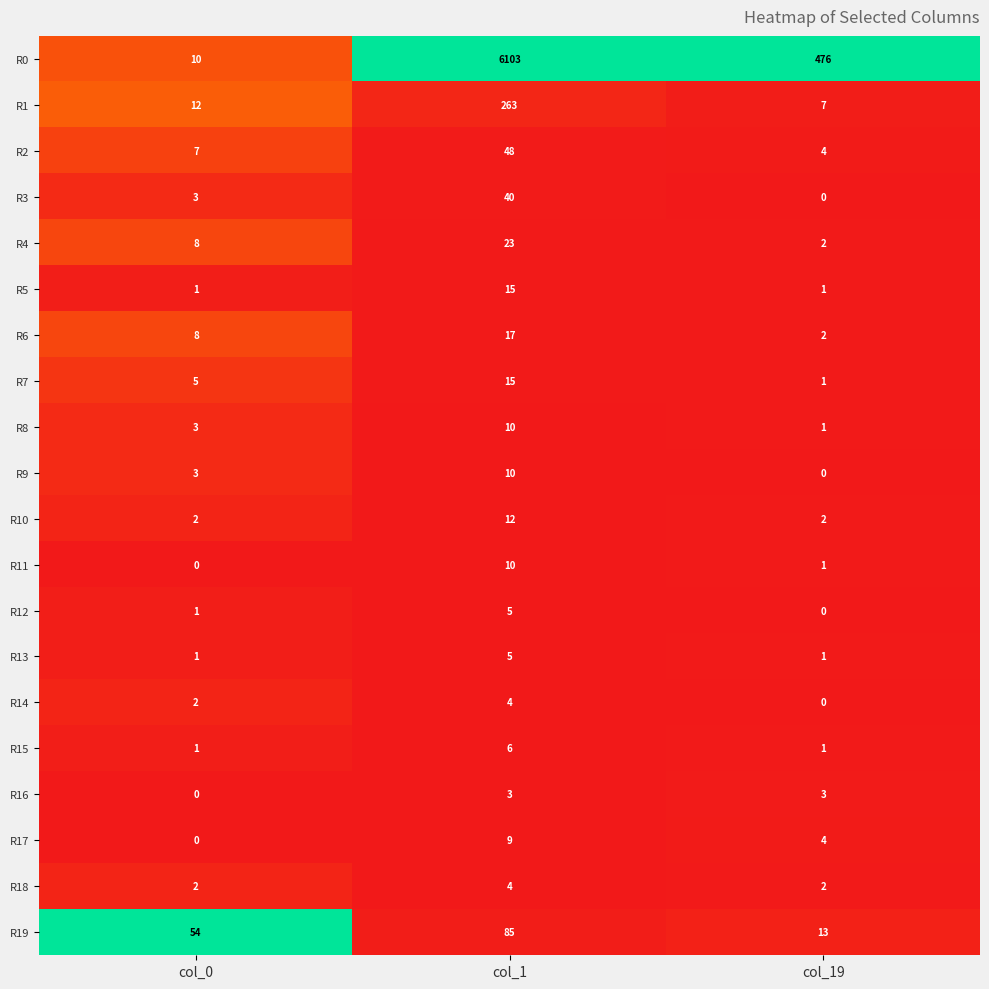

What is the highest value of the R1 series?

263